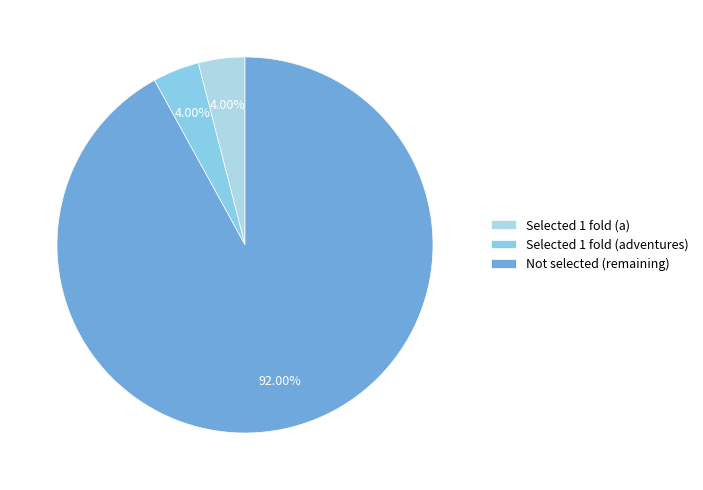

Is there any slice that represents more than half of the pie?

Yes